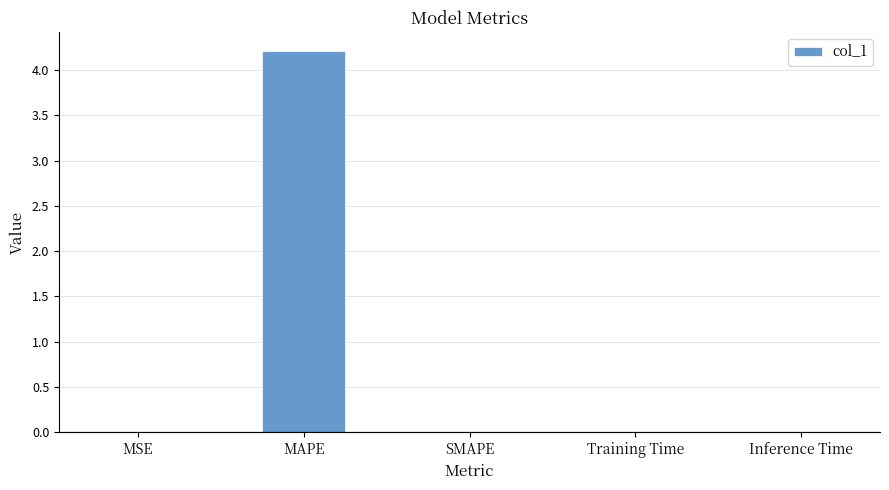

True or false: the data shows 0.0 at Training Time.

True